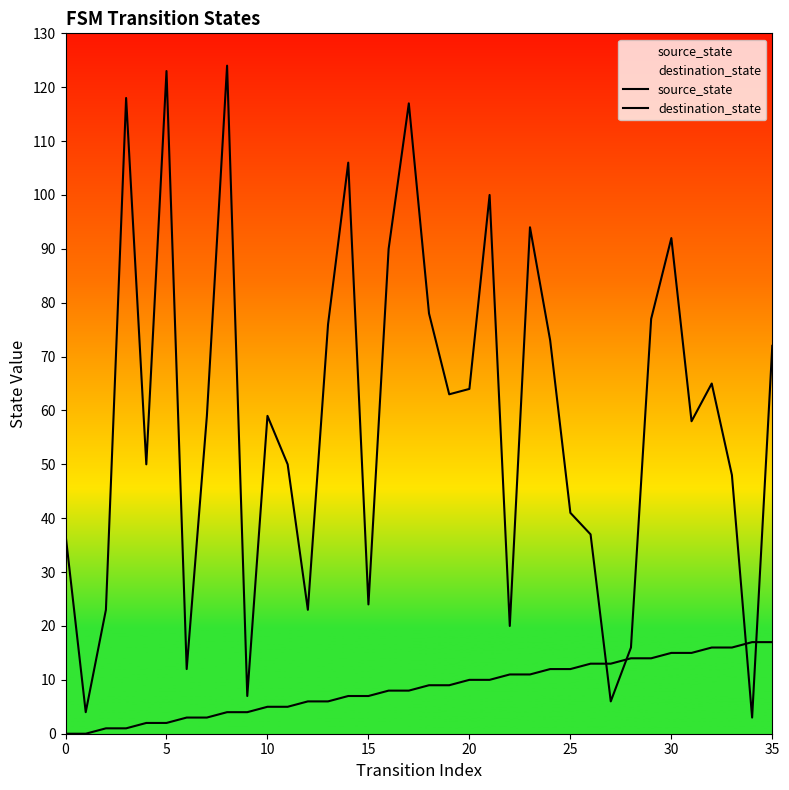

How many interior local valleys does the destination_state series have?

11